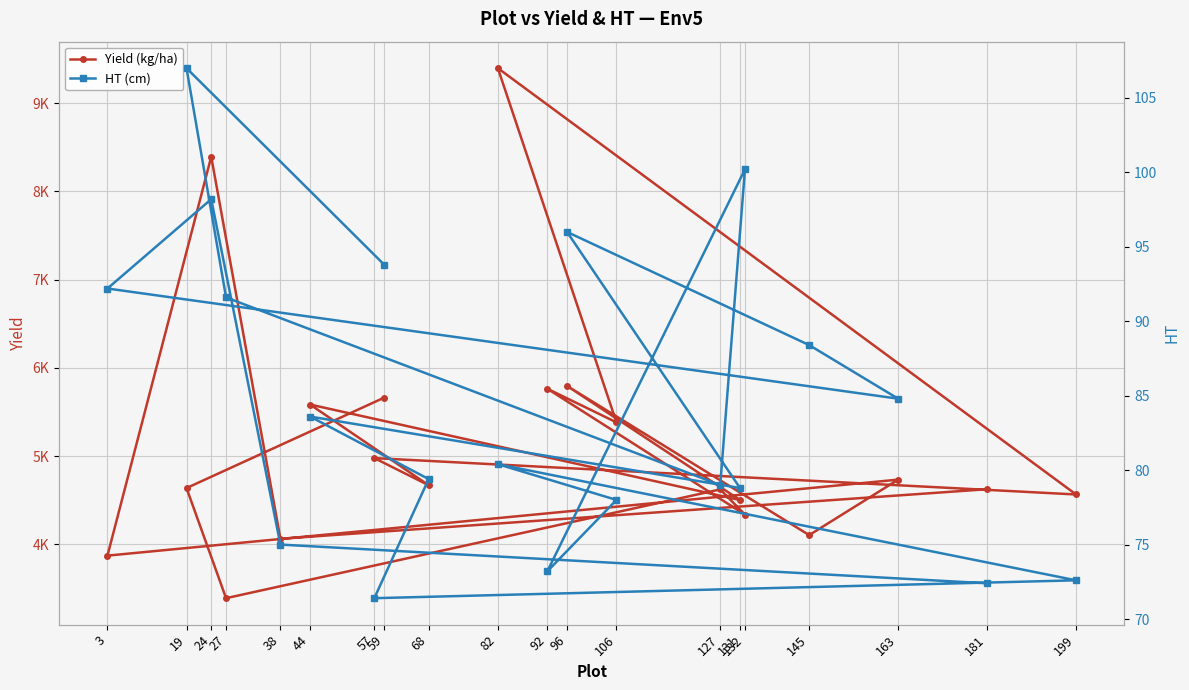

What is the label of the 6th point from the right?

145